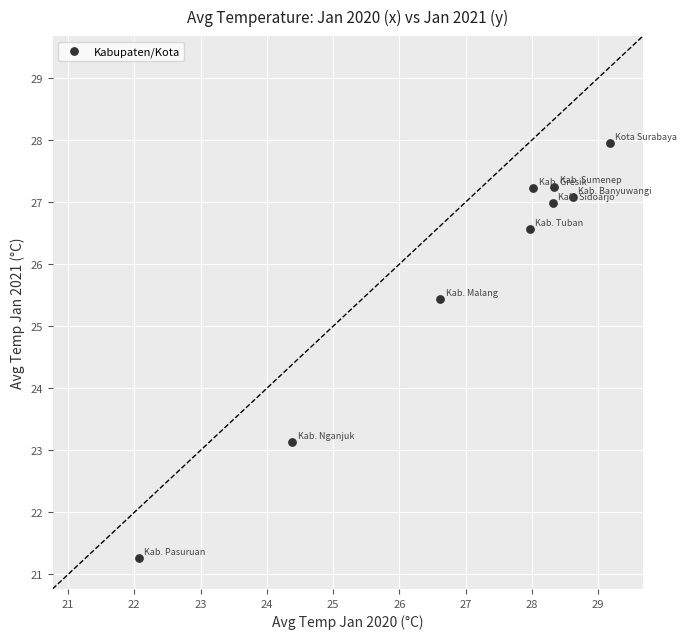

What is the range of X values (max minus min)?

7.1